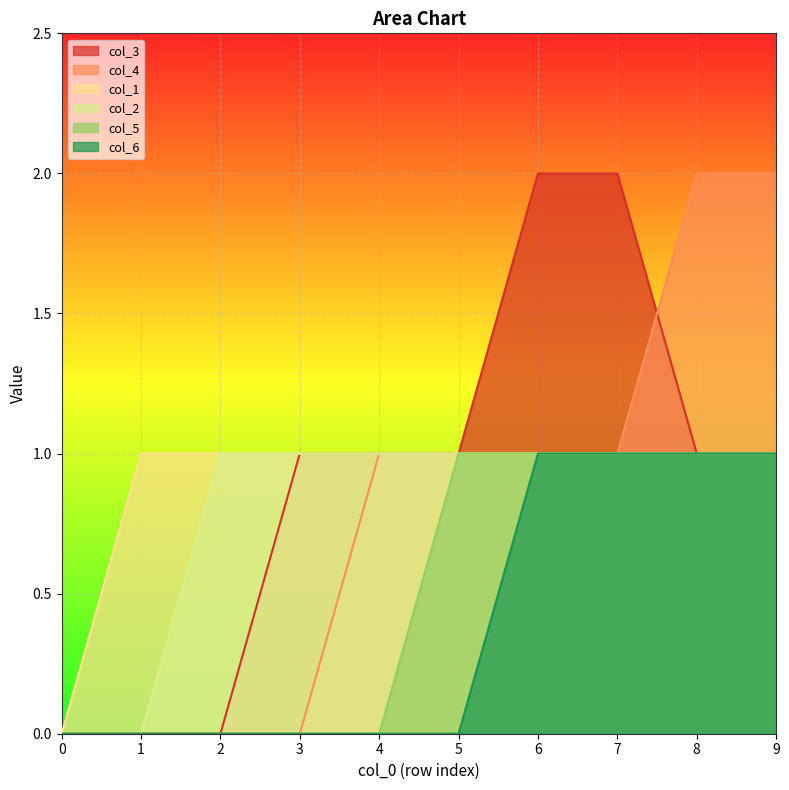

Rank the series by their maximum value, from highest to lowest.

col_3, col_4, col_1, col_2, col_5, col_6